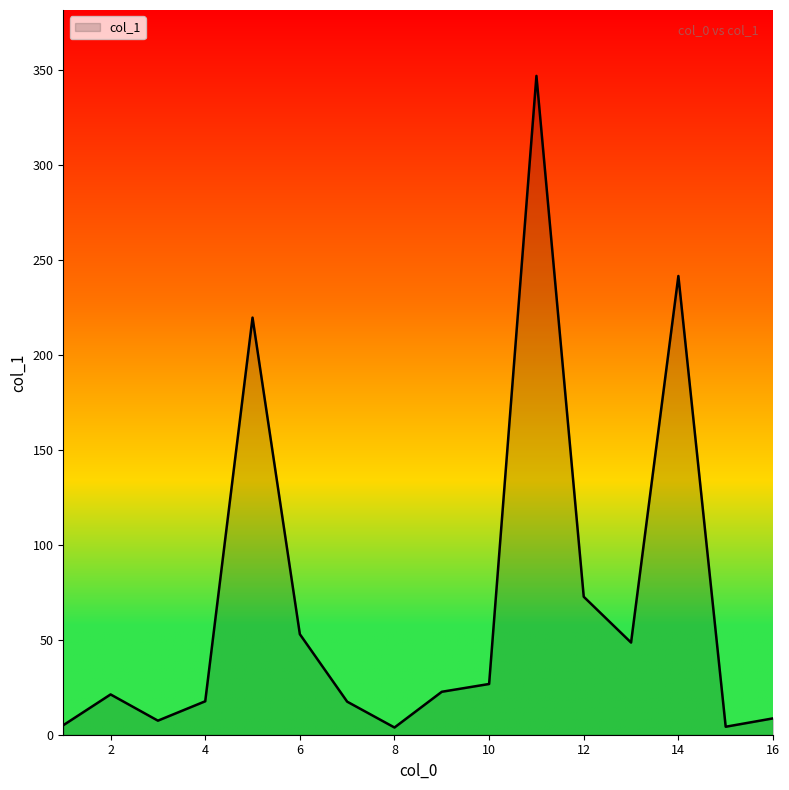

What is the sum of all values?

1116.1